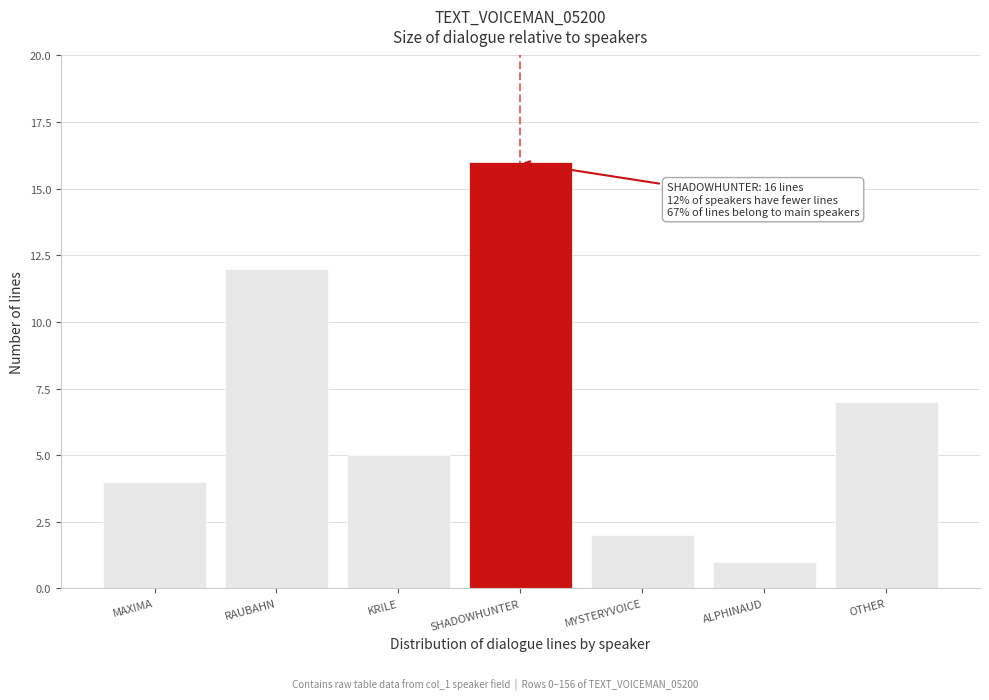

Reading left to right, extract all data points from this chart.

4	12	5	16	2	1	7